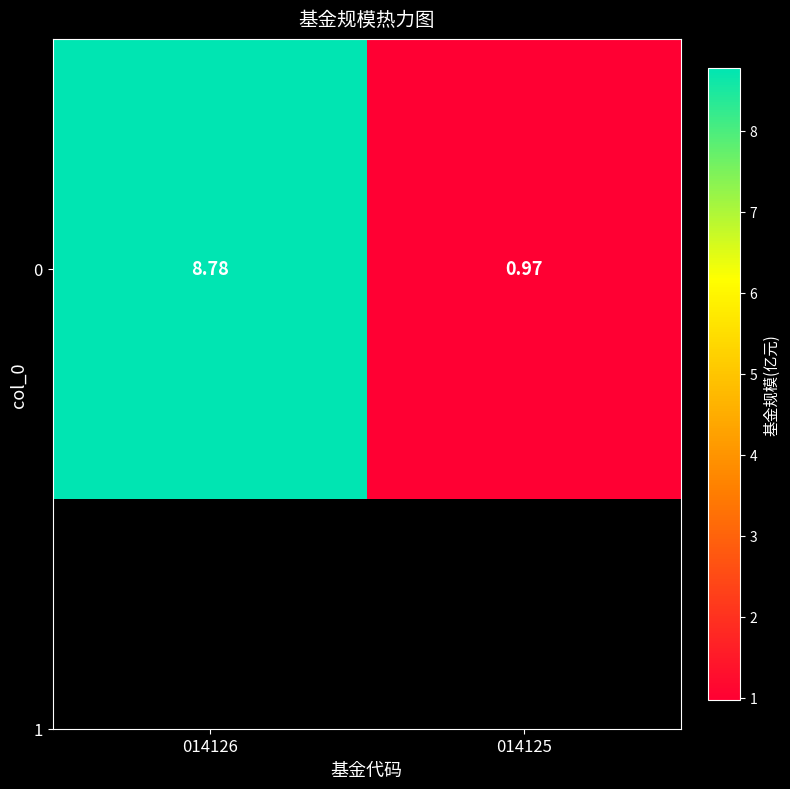

How many values are below 8?

1